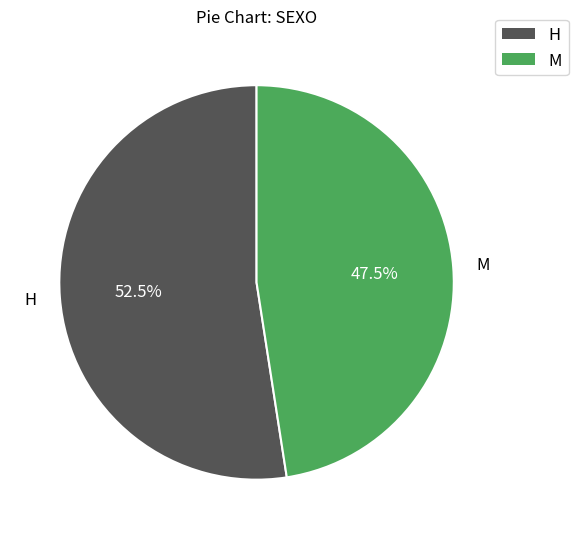

Is it true that M is 35% of the pie?

False